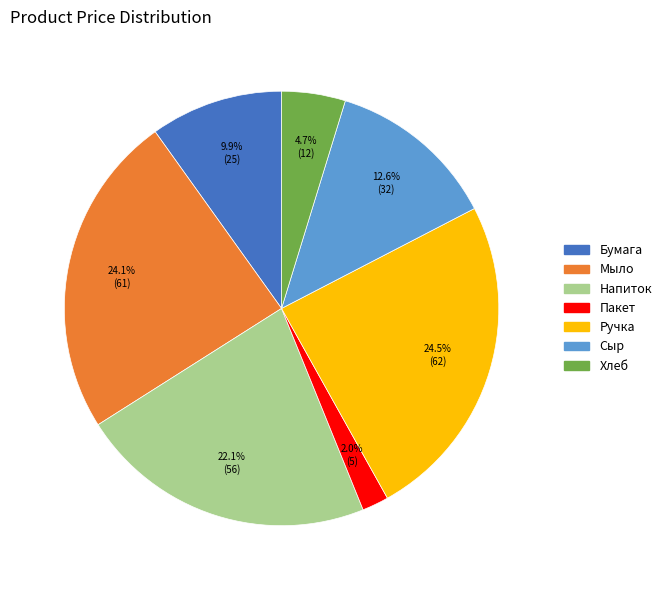

Does Хлеб represent more than half of the total?

No